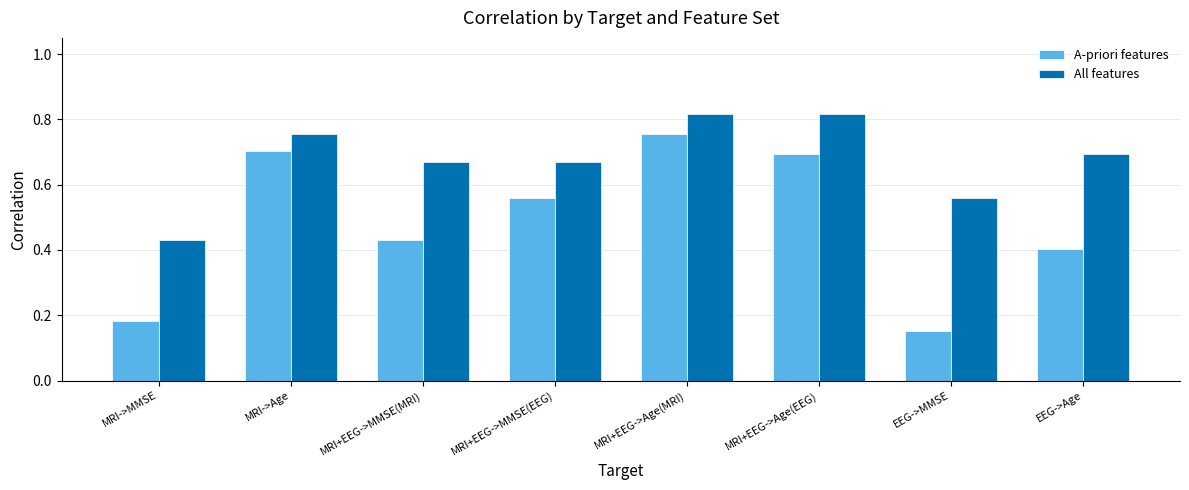

Which category has the lowest value in the All features series?

MRI->MMSE